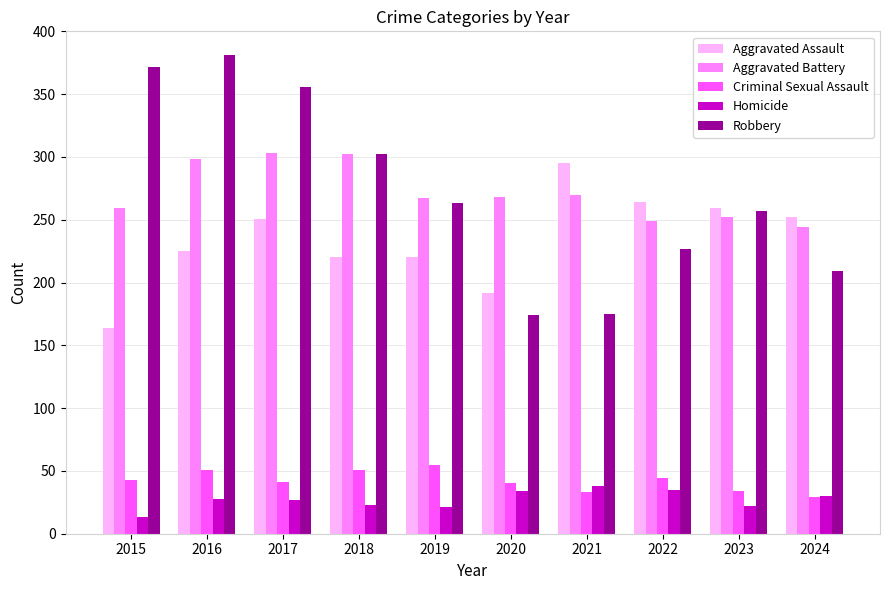

How many categories are shown in the chart?

10